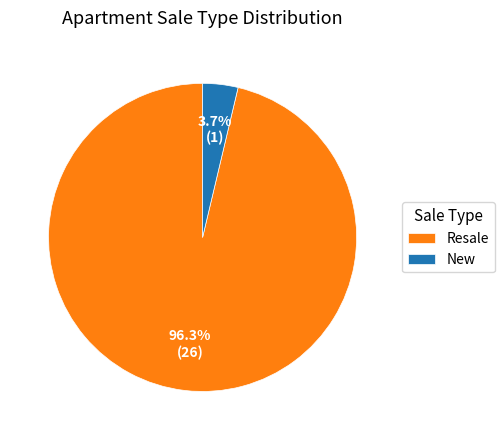

Is it true that Resale is 96% of the pie?

True